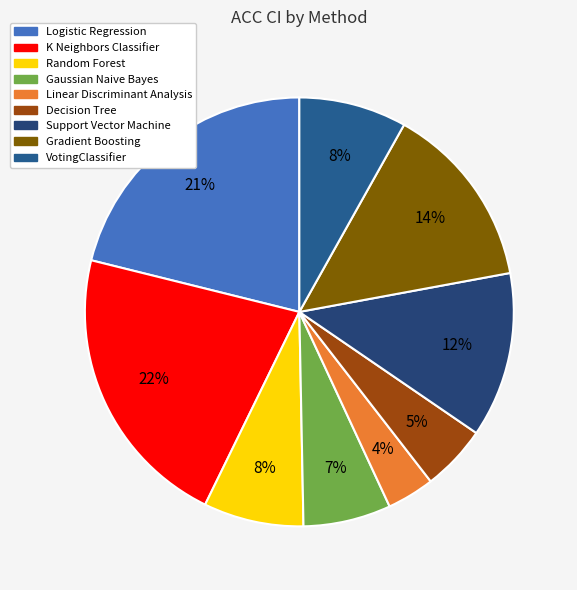

To the nearest percent, what is the combined percentage of Gradient Boosting and VotingClassifier?

22%